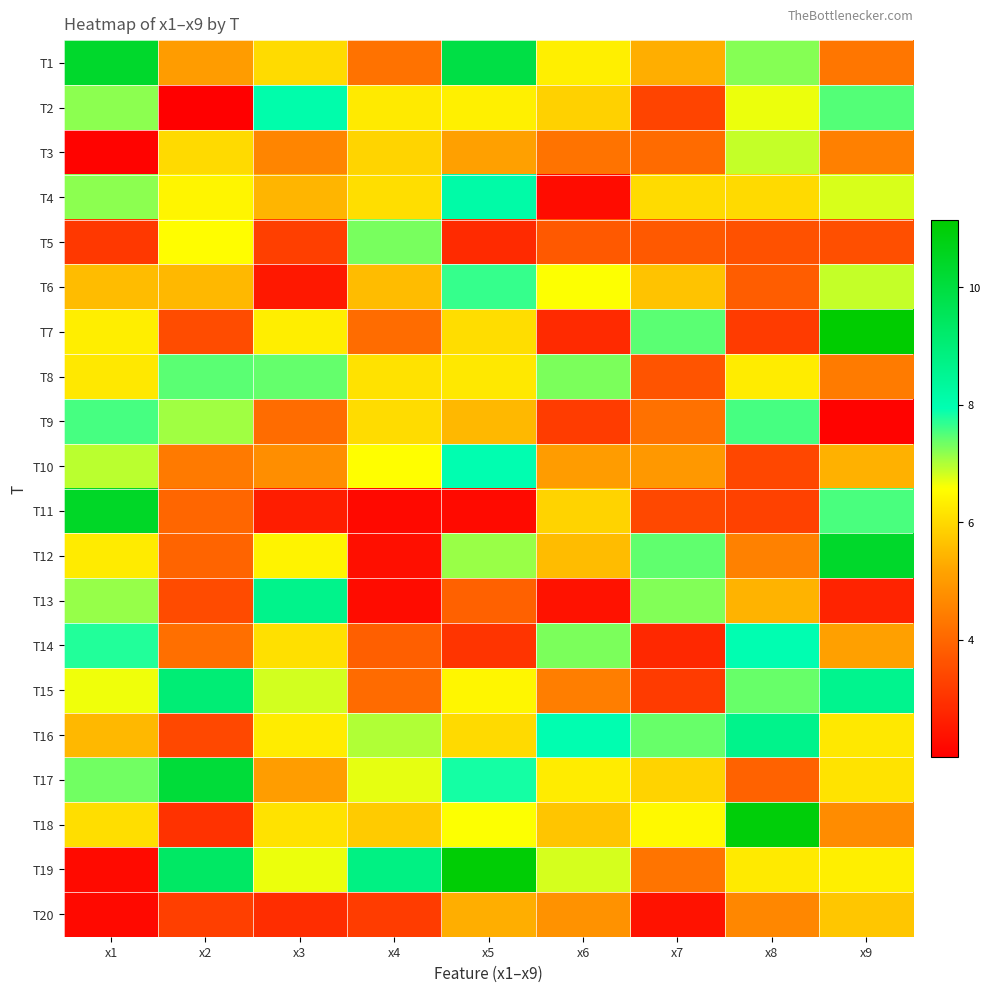

What is the spread (max minus min) of values at x9?

9.1